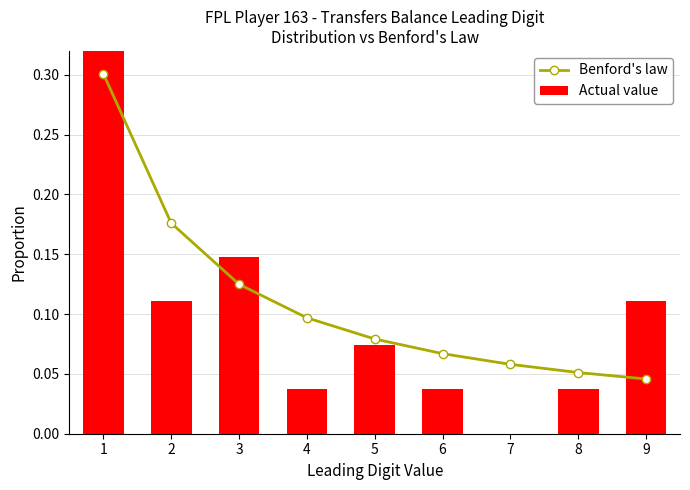

At which category is the sum across all series the highest?

1